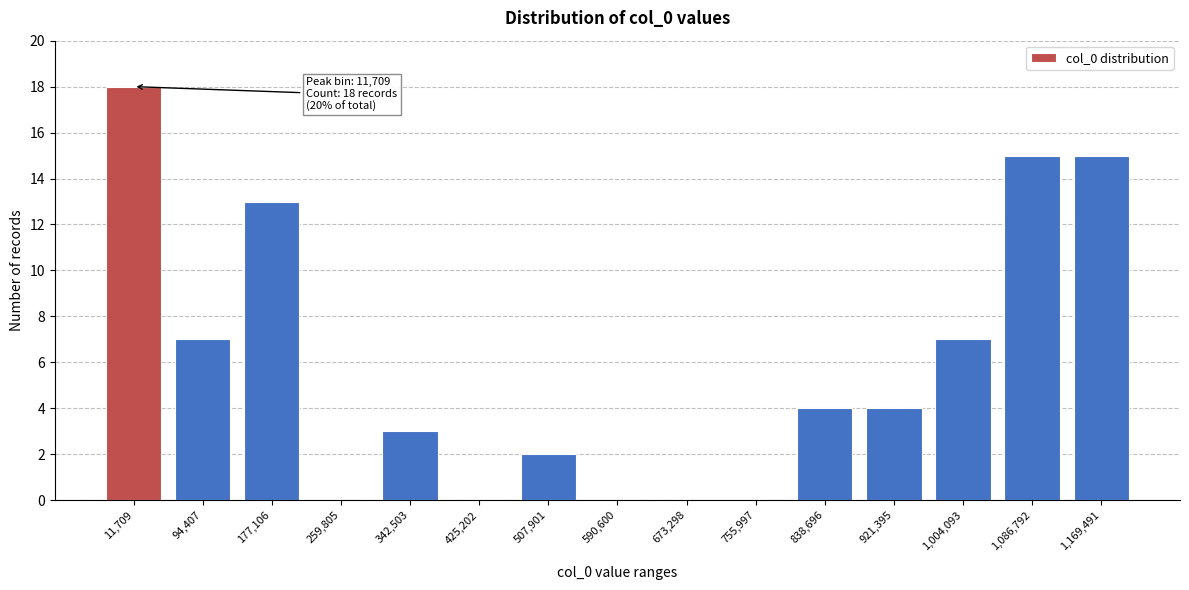

Reading left to right, transcribe all the data shown in this chart.

11,709=18	94,407=7	177,106=13	259,805=0	342,503=3	425,202=0	507,901=2	590,600=0	673,298=0	755,997=0	838,696=4	921,395=4	1,004,093=7	1,086,792=15	1,169,491=15